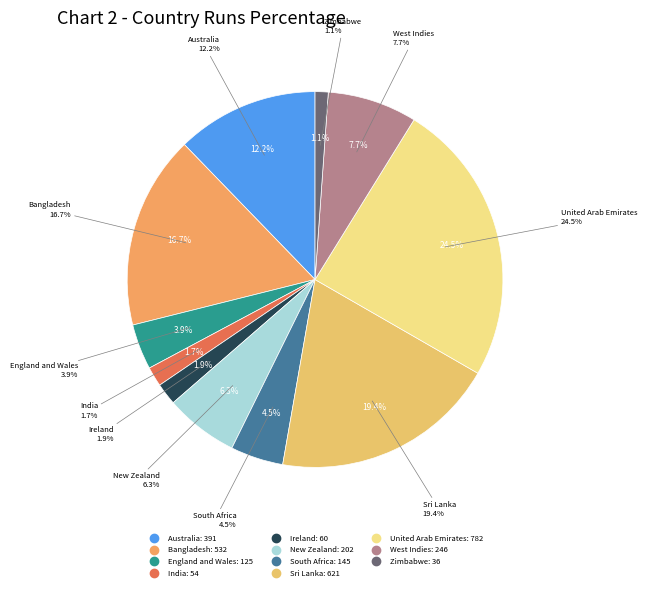

Is there any slice that represents more than half of the pie?

No